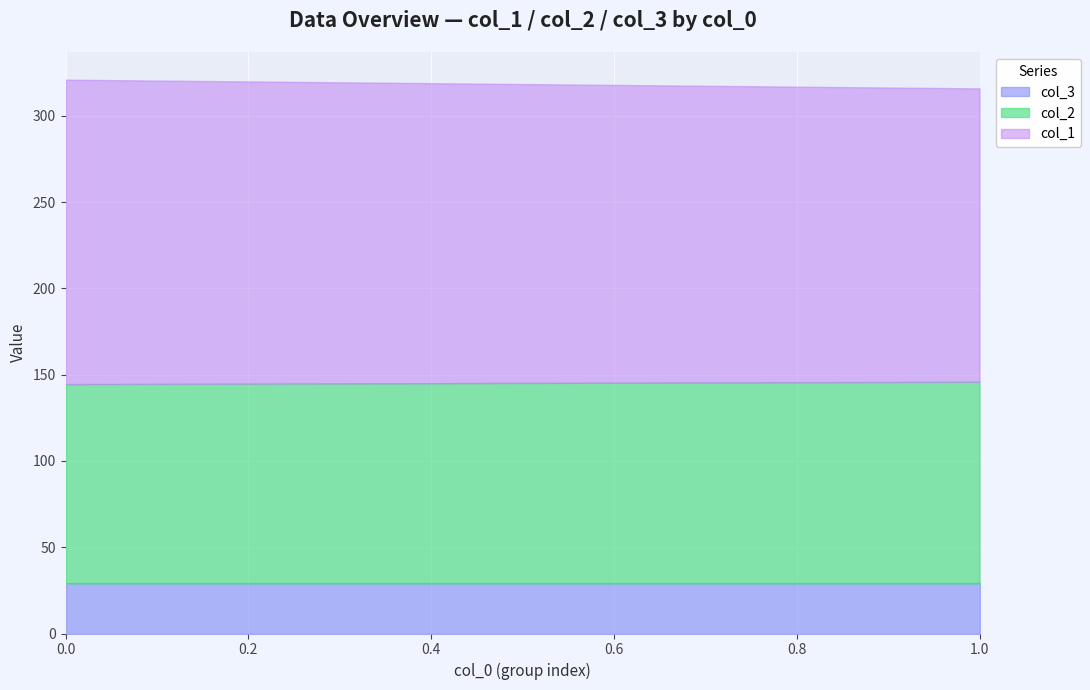

The col_3 series shows 29.0 at 0.0. True or false?

True